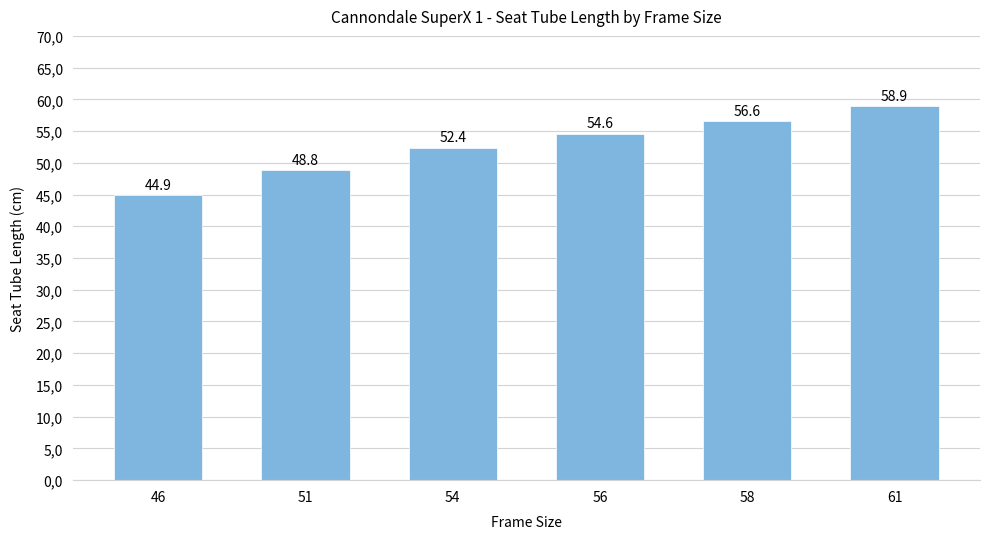

How many bars are there in total?

6